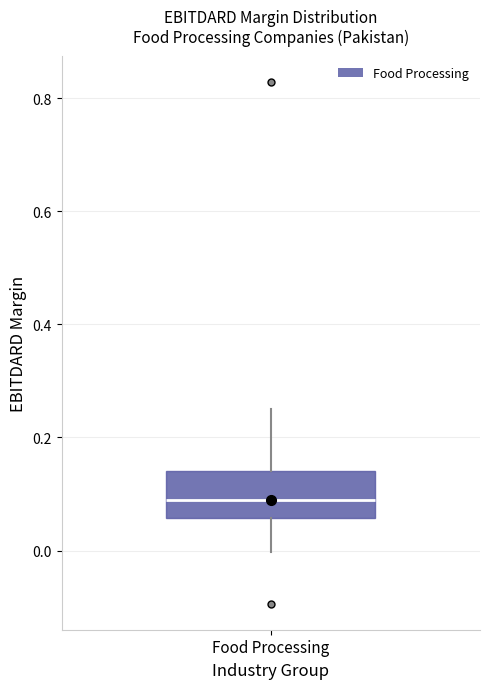

Read this box plot against the y-axis: the position of the median line, the range covered by the box, and the ends of both whiskers. The values are not printed on the chart, so give them approximately, as read against the axis.

median 0.08, box 0.06 to 0.14, whiskers 0.00 to 0.26